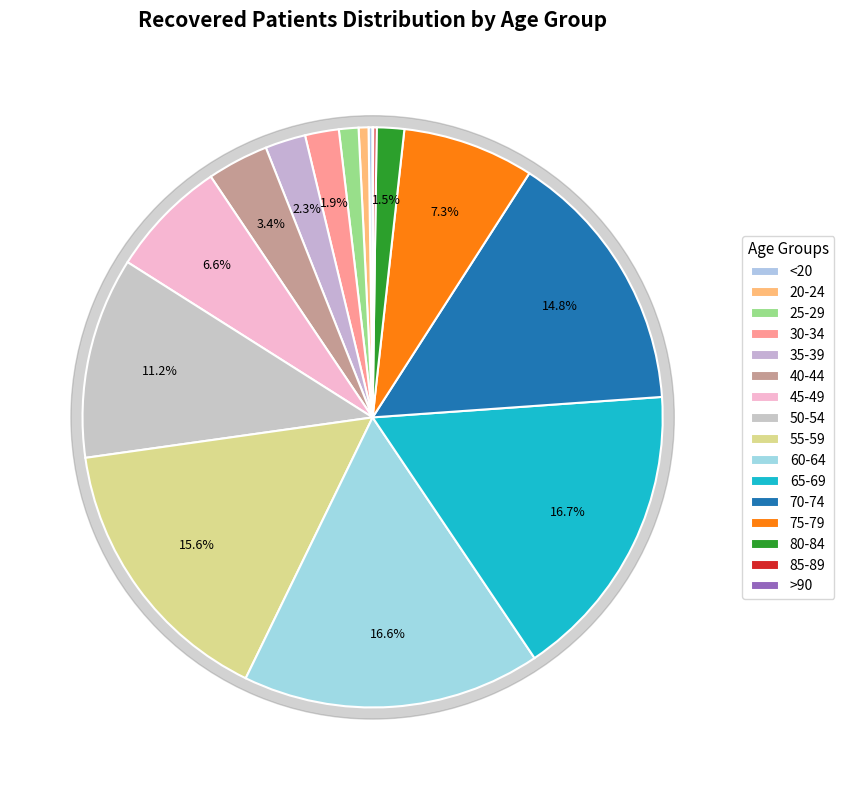

True or false: 30-34 accounts for 2% of the total.

True